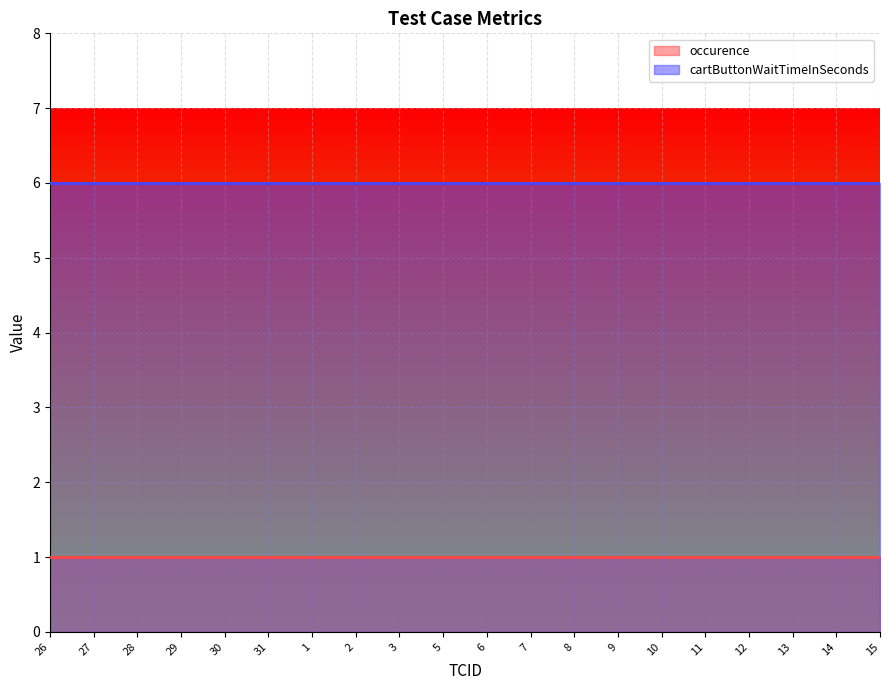

What position from the left is 27?

2